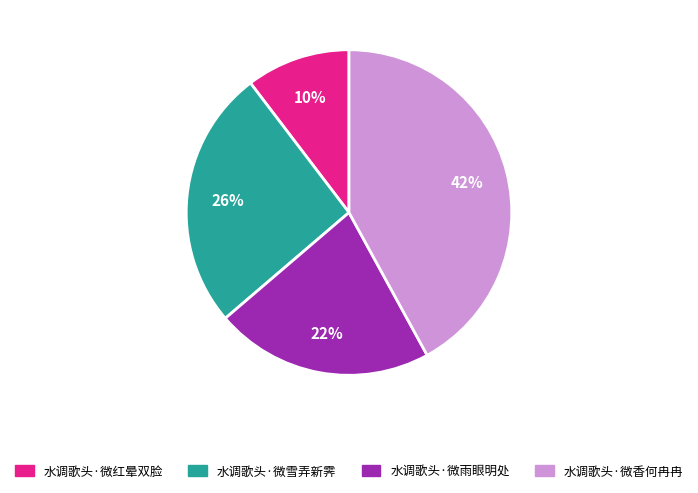

To the nearest percent, what is the average slice percentage?

25%